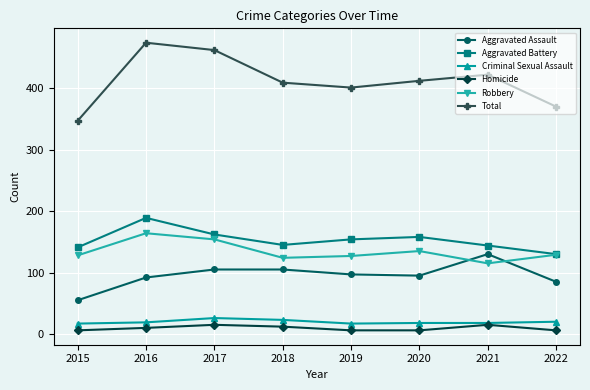

Which series changed the most between 2020 and 2022?

Total